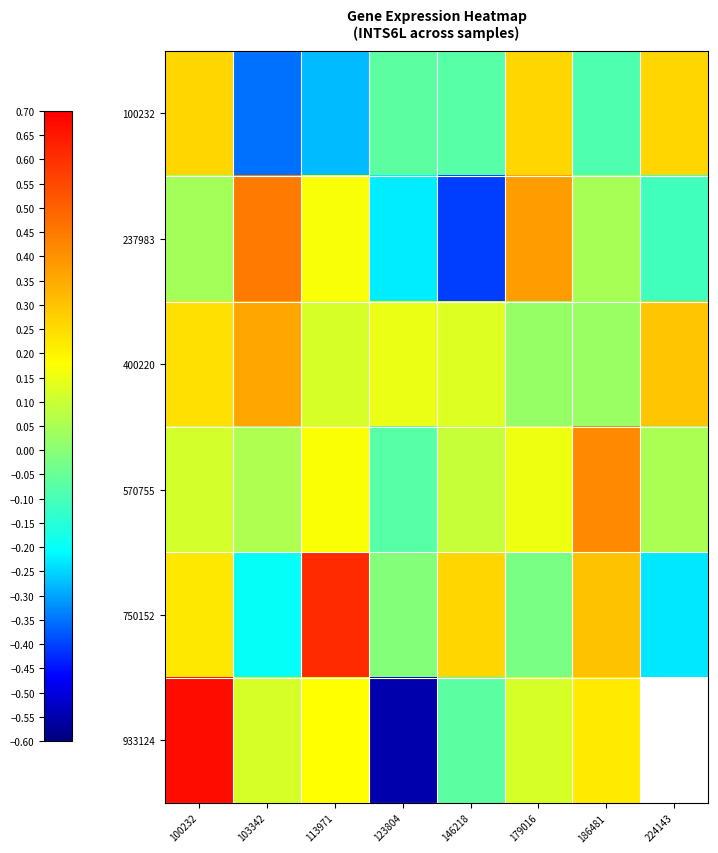

How many positive values does the 100232 series have?

3